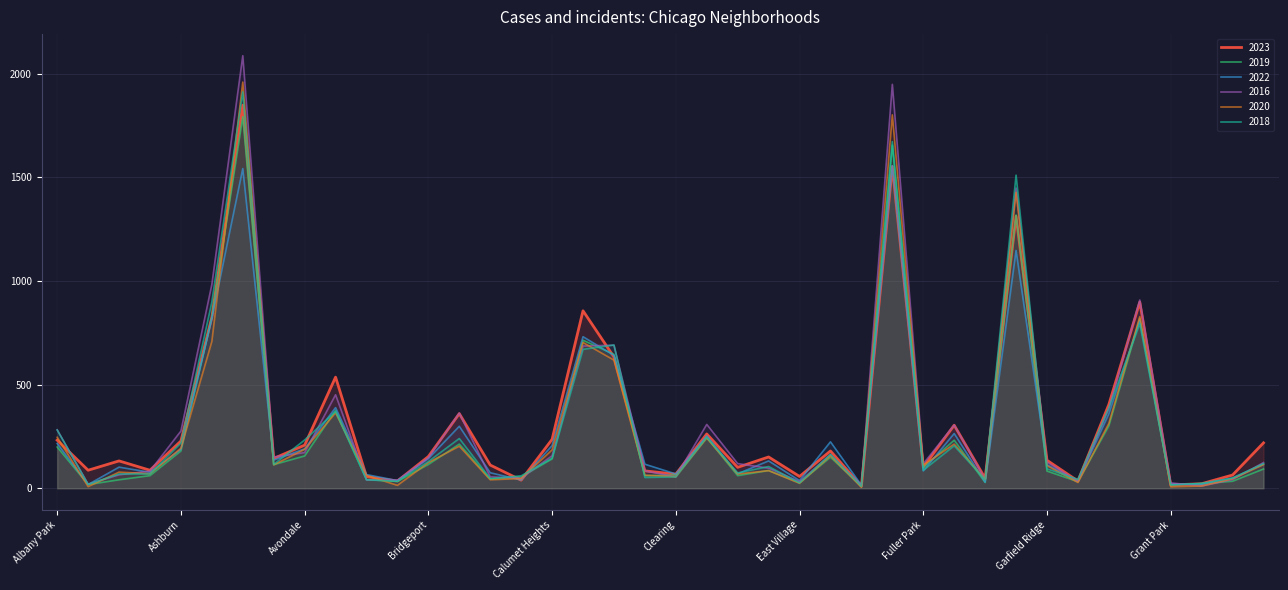

Where does the 2018 series first go above 115?

Albany Park